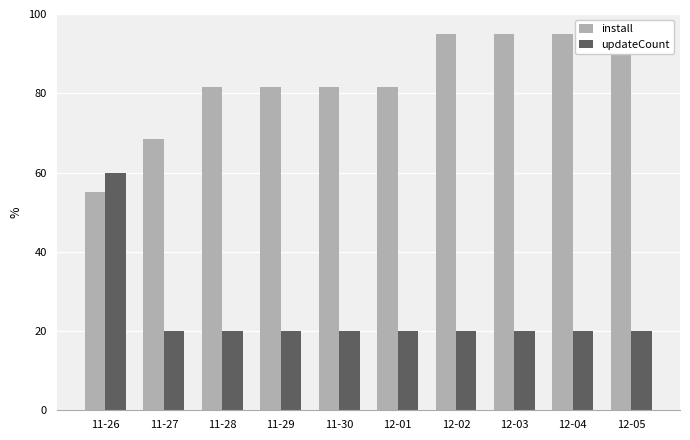

What is the minimum value for updateCount?

20.0